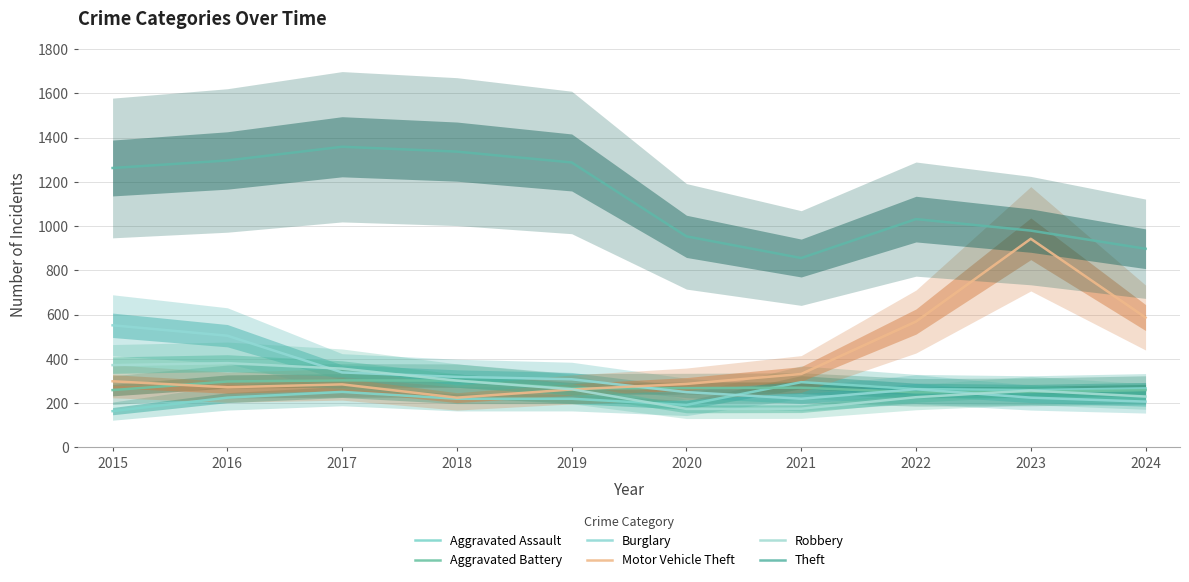

Which series has the widest spread of values?

Motor Vehicle Theft